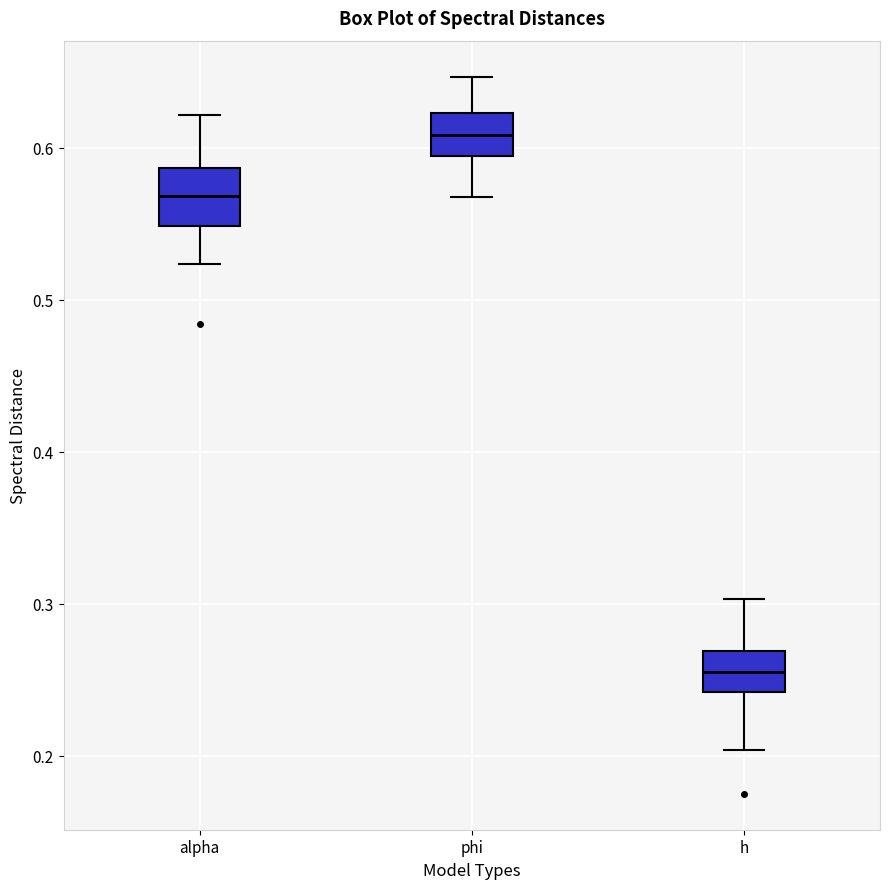

Reading left to right, transcribe this box plot: for each box, give where its median line is, the range the box spans, and where its two whiskers end, as read against the y-axis. The values are not printed on the chart, so give them approximately, as read against the axis.

alpha: median 0.57, box 0.55 to 0.59, whiskers 0.52 to 0.62
phi: median 0.61, box 0.59 to 0.62, whiskers 0.57 to 0.65
h: median 0.26, box 0.24 to 0.27, whiskers 0.20 to 0.30